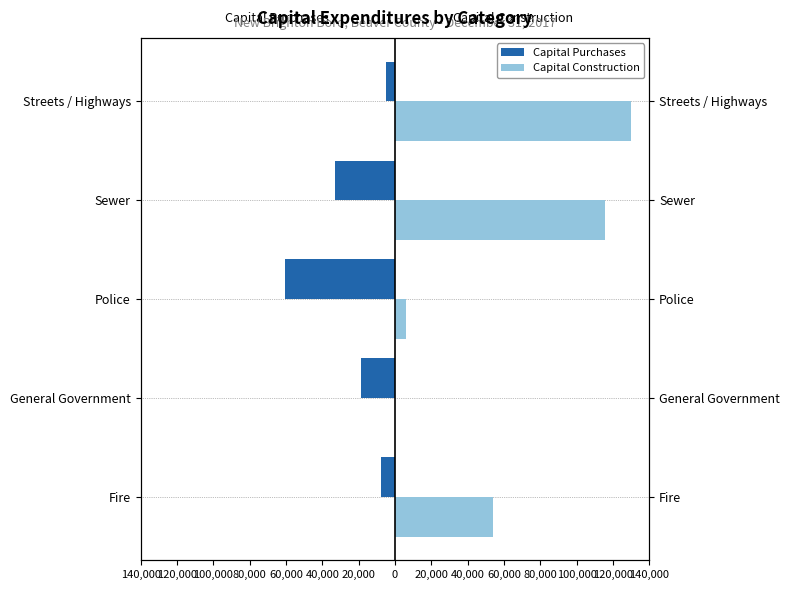

How many positive values does the Capital Construction series have?

4